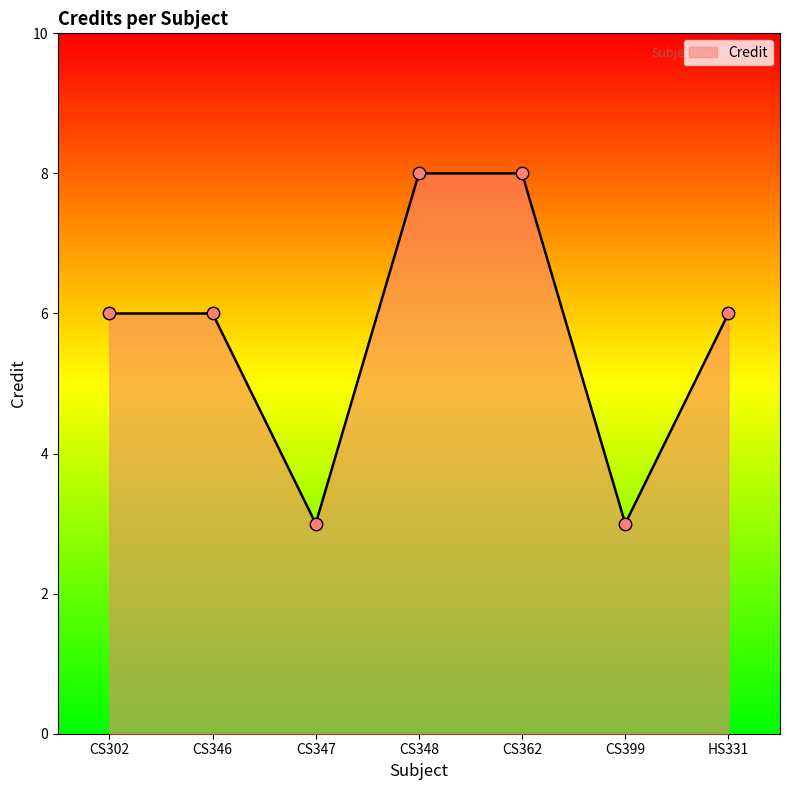

Between CS347 and CS362, which is larger?

CS362